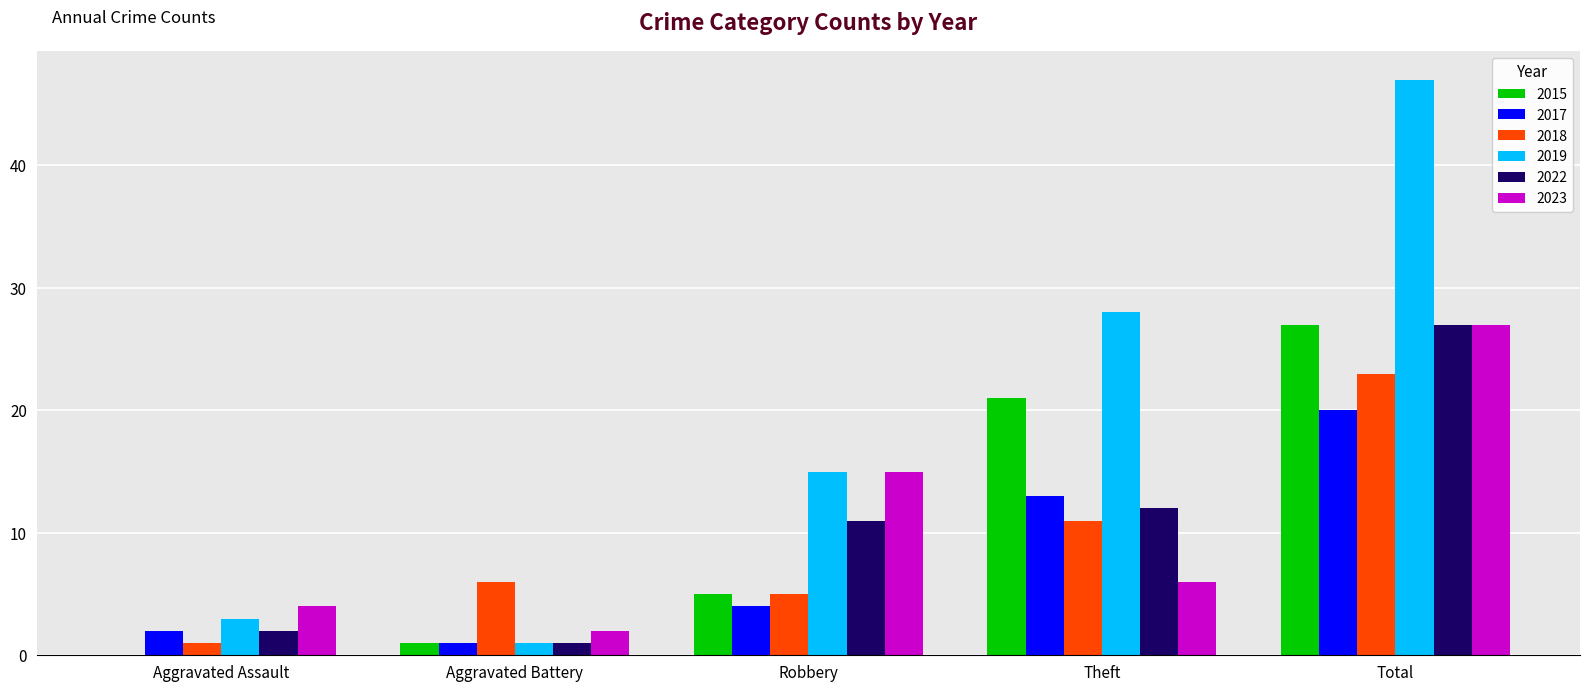

Between Robbery and Theft, which series saw the biggest shift?

2015